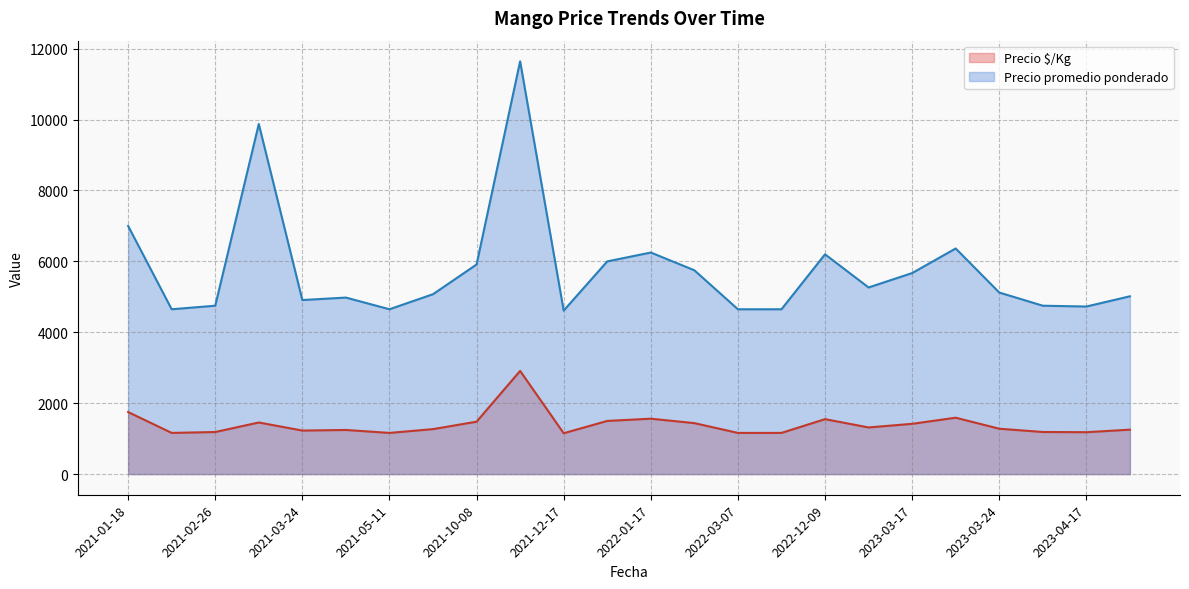

Between 2021-03-11 and 2021-11-23, which series saw the biggest shift?

Precio promedio ponderado